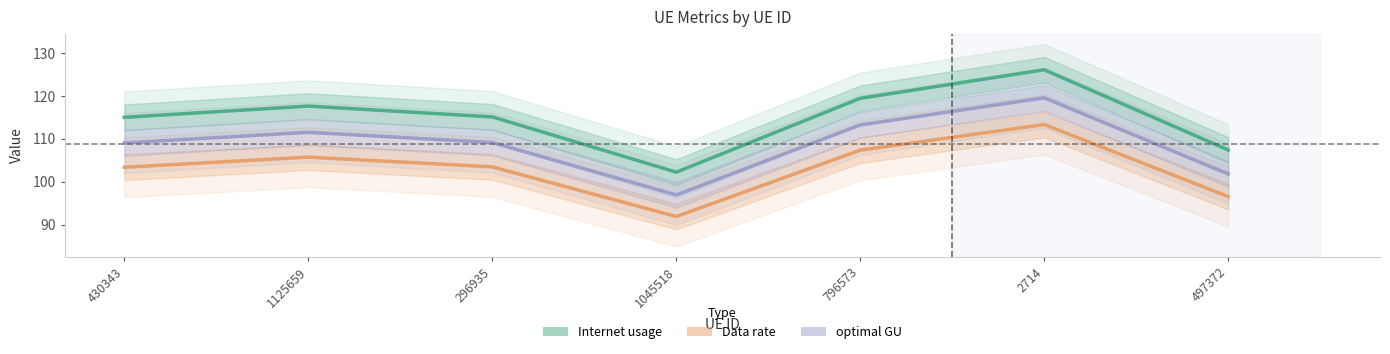

Between 1125659 and 2714, which series saw the biggest shift?

Internet usage